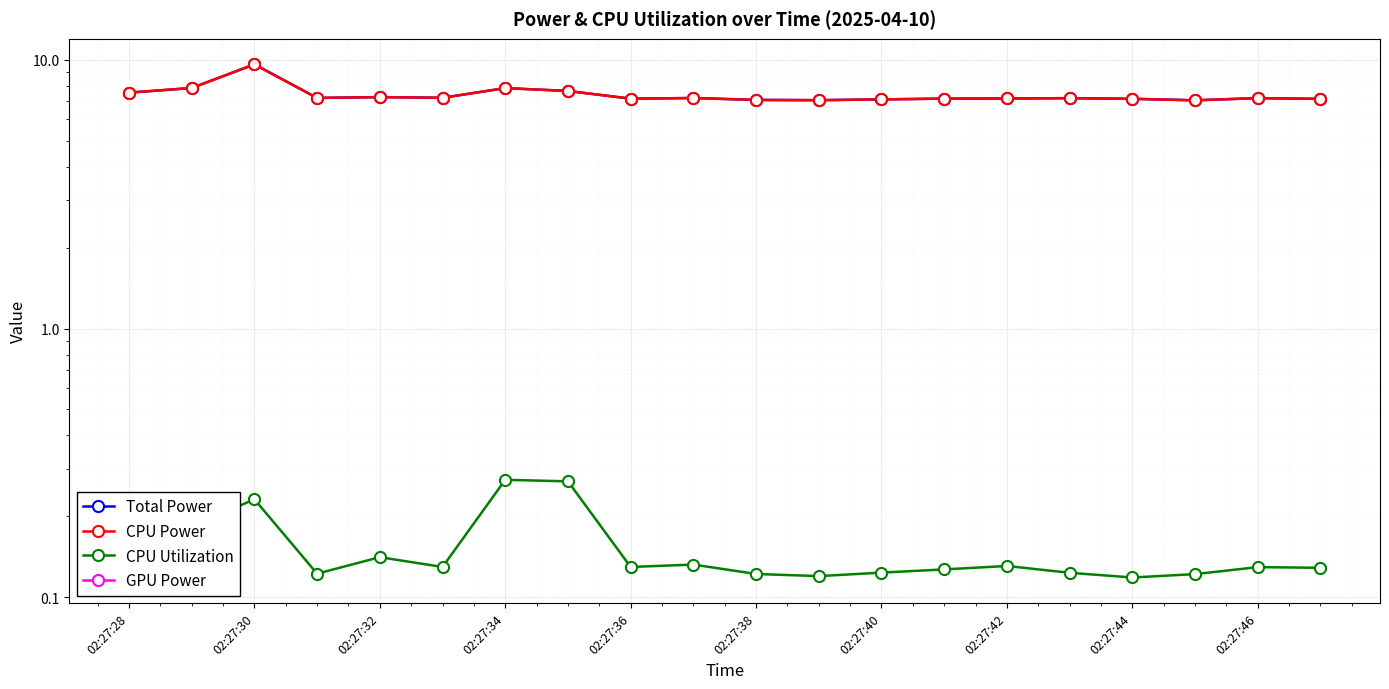

At 02:27:38, list the series in order from smallest to largest.

GPU Power, CPU Utilization, Total Power, CPU Power